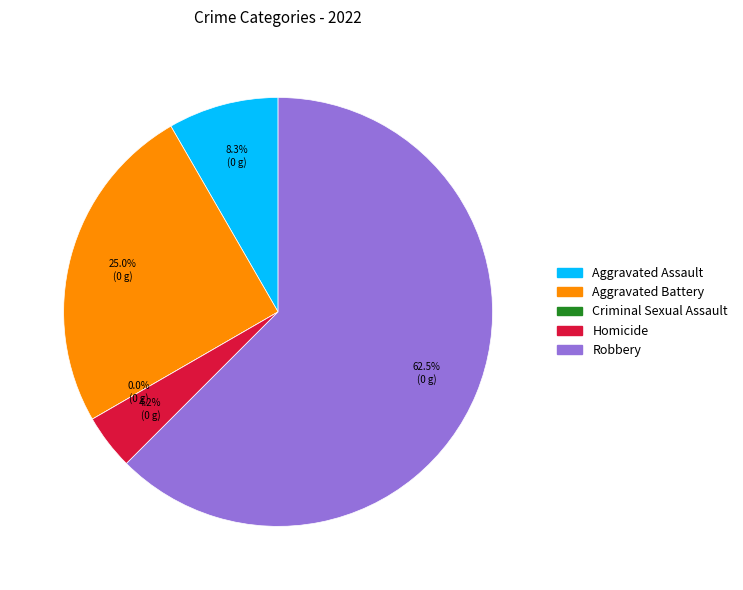

Which has a higher value, Criminal Sexual Assault or Aggravated Assault?

Aggravated Assault